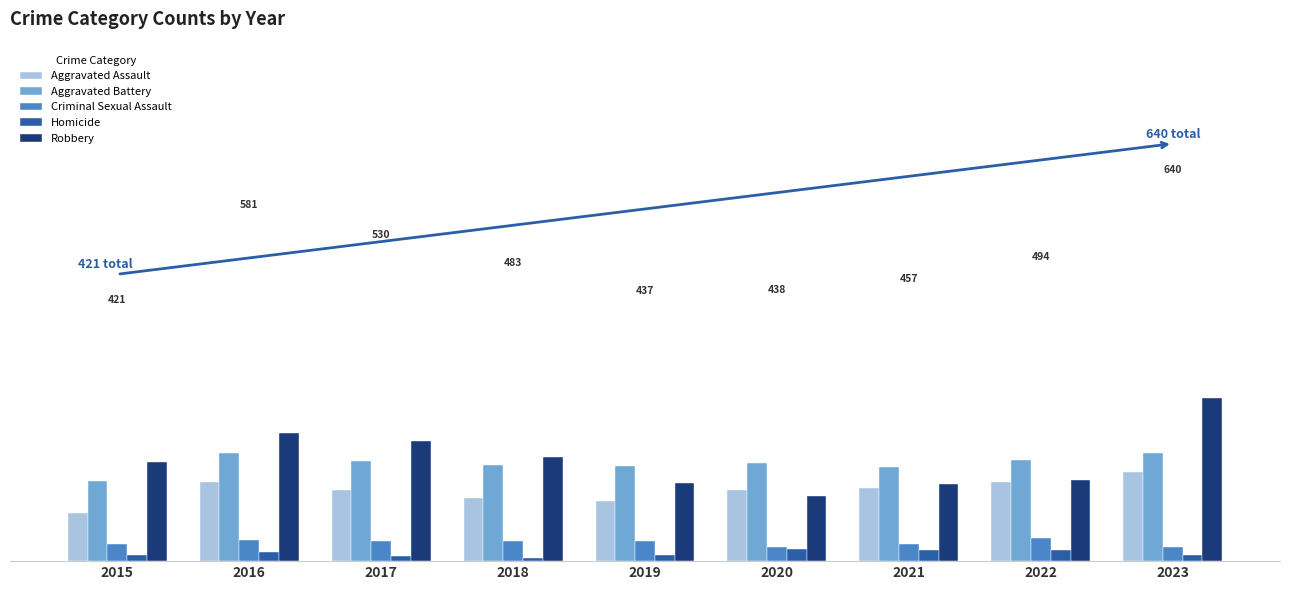

Does the chart contain stacked bars?

No